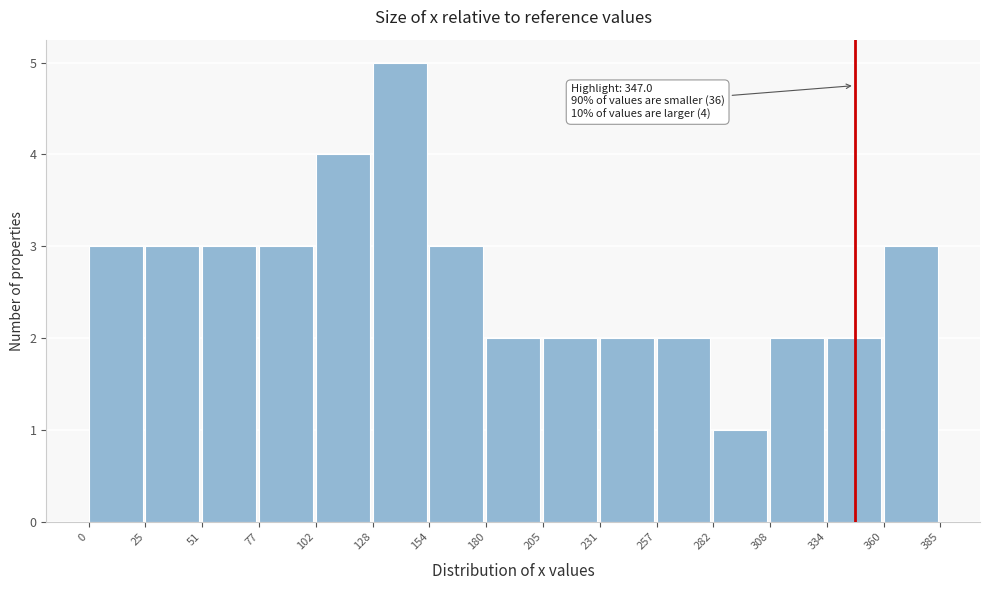

Over which range of the x-axis is the bar tallest?

128 to 154